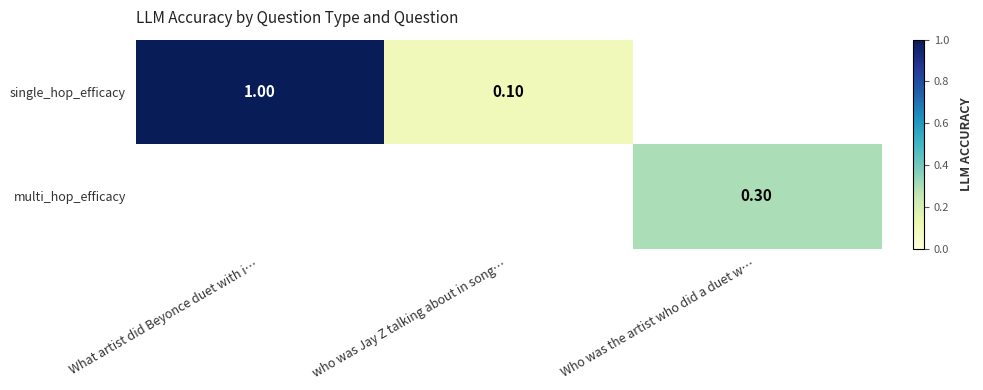

What is the difference between the single_hop_efficacy values at who was Jay Z talking about in song… and What artist did Beyonce duet with i…?

0.9